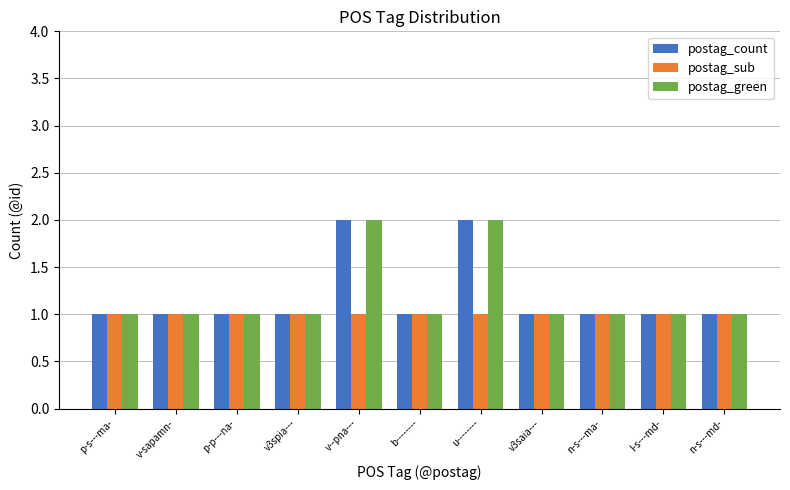

What position from the right is p-p---na-?

9